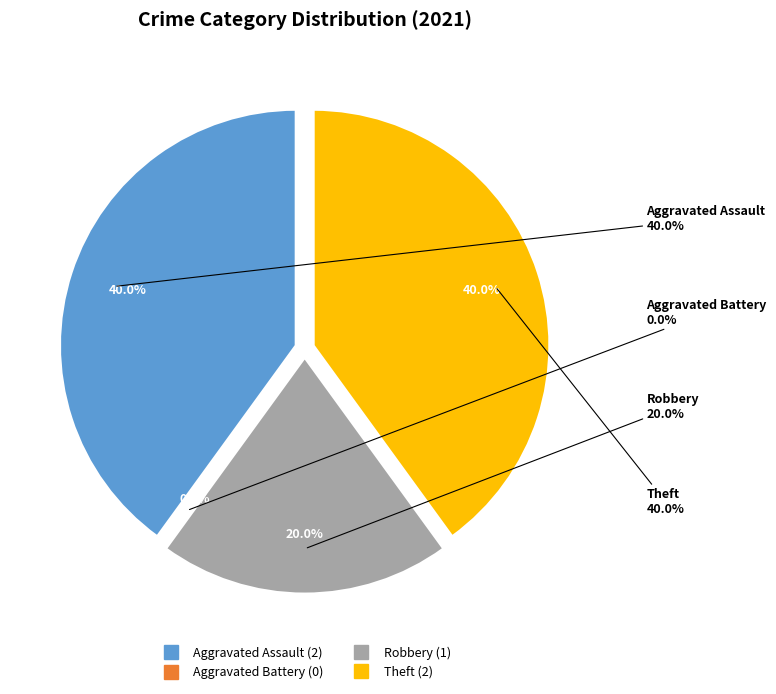

Does Robbery account for over 50% of the chart?

No